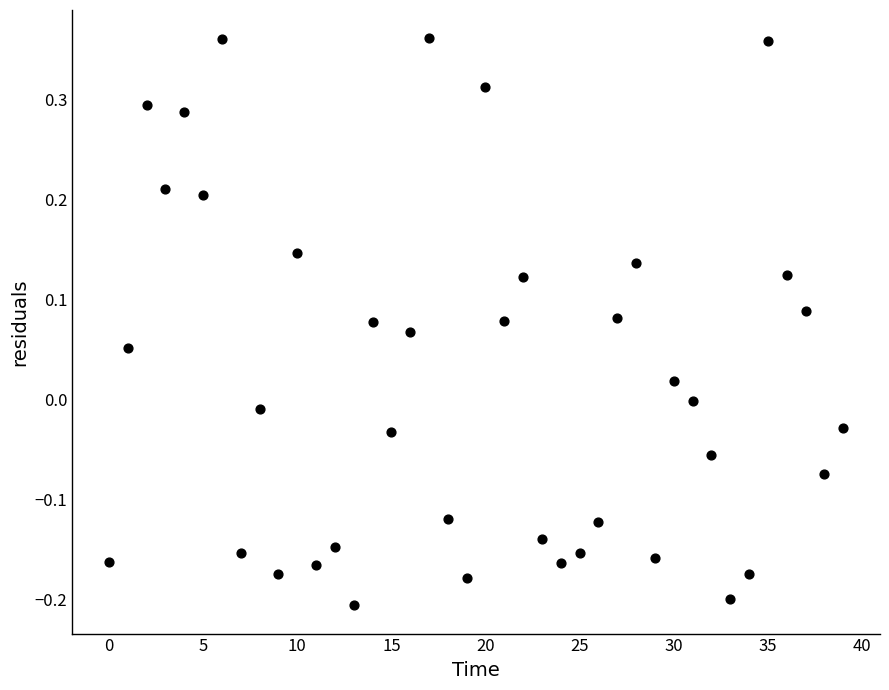

What is the range of Y values (max minus min)?

0.6